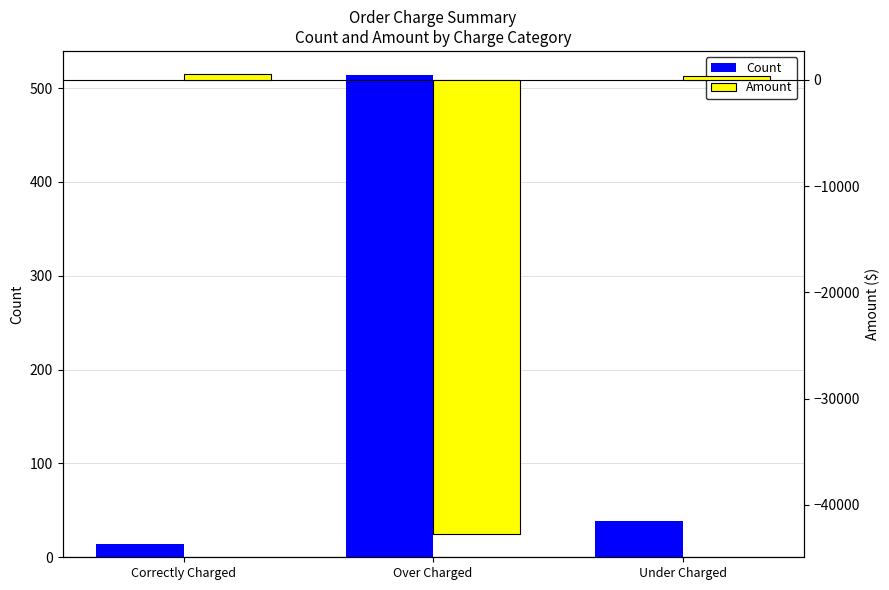

What is the difference between the highest and lowest values at Under Charged?

347.1